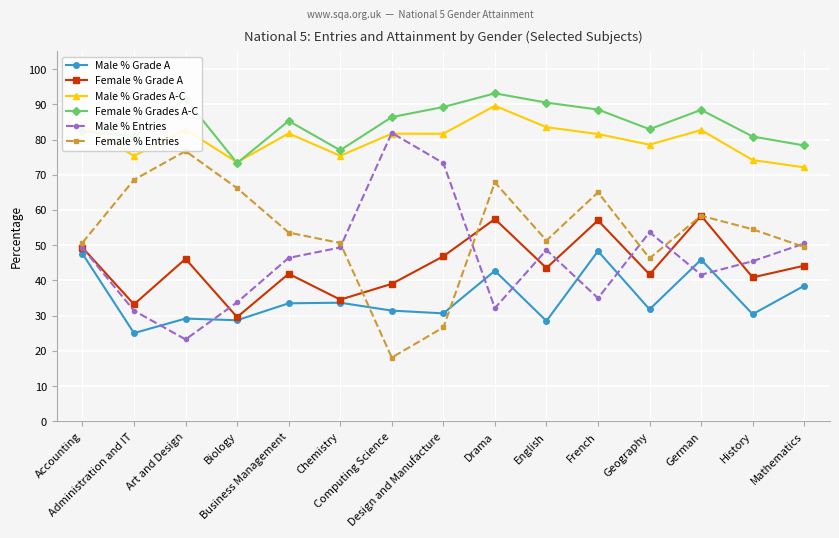

True or false: Female % Grade A and Male % Grades A-C cross at least once.

False